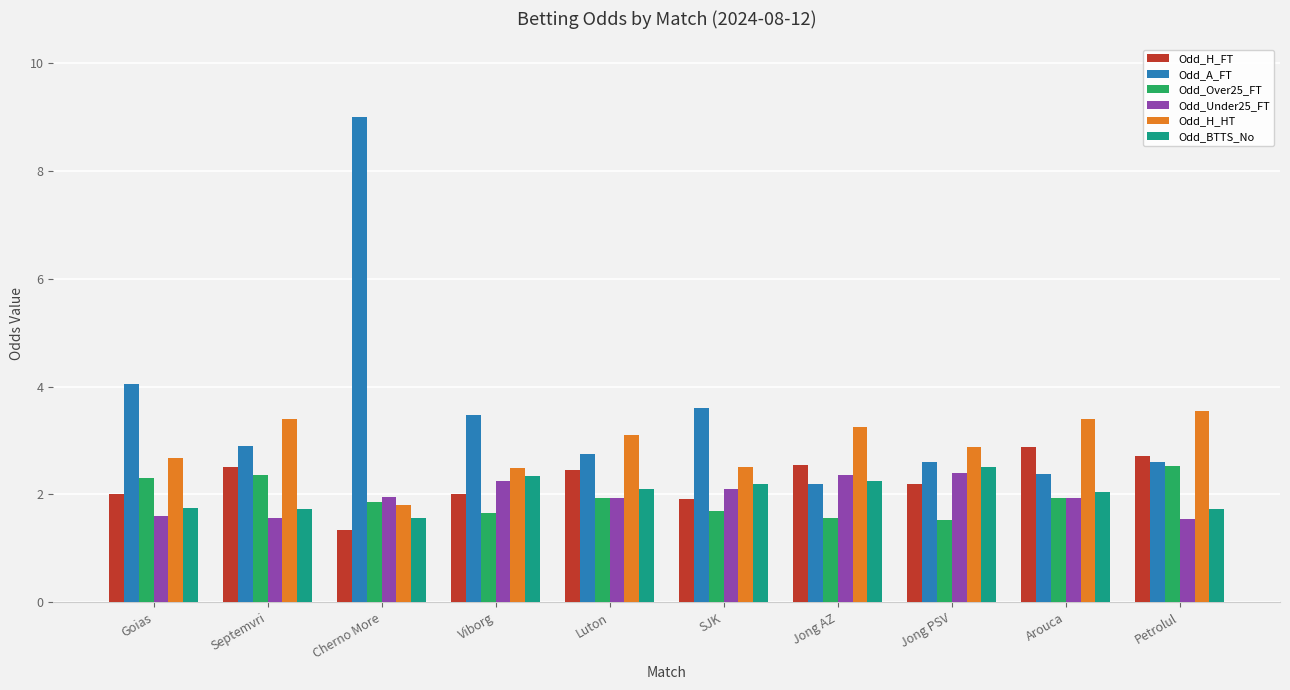

What is the difference between the Odd_Over25_FT values at Septemvri and Viborg?

0.7